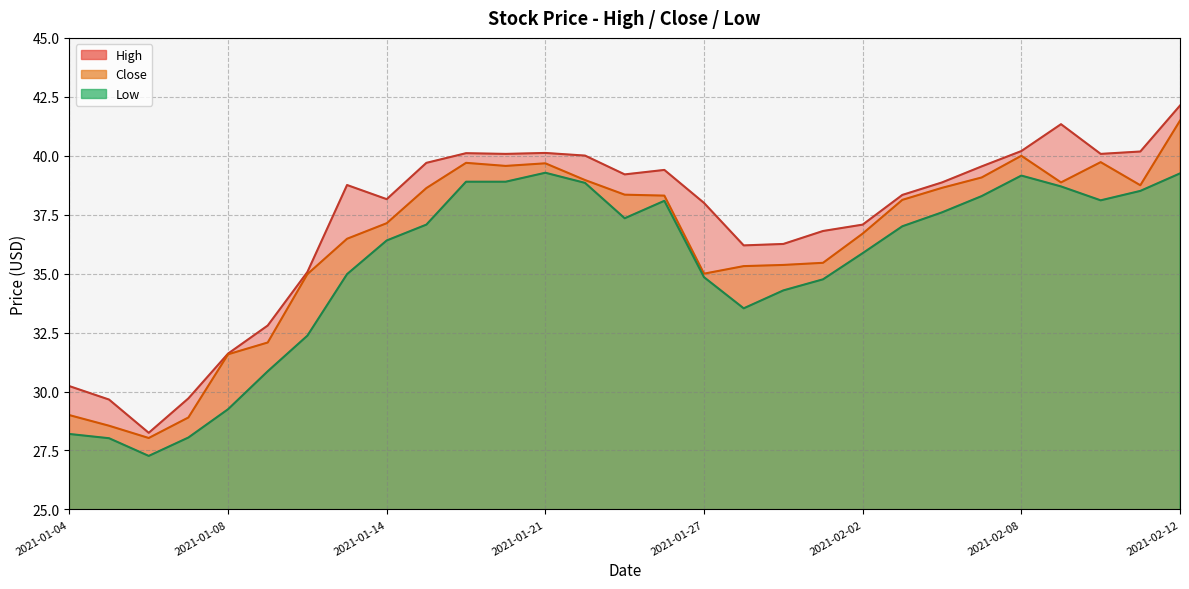

What is the maximum value for Close?

41.5